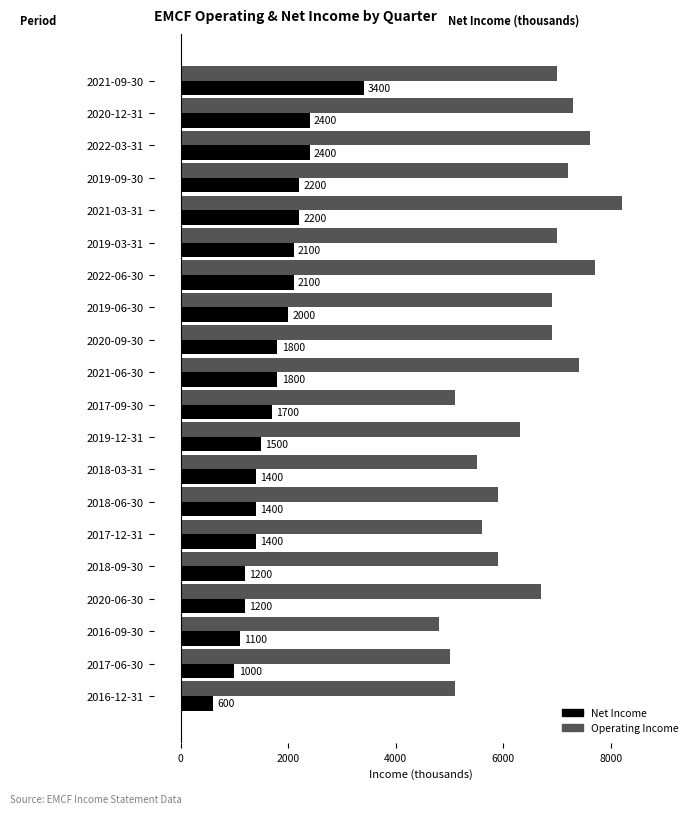

Count the number of data series in this chart.

2